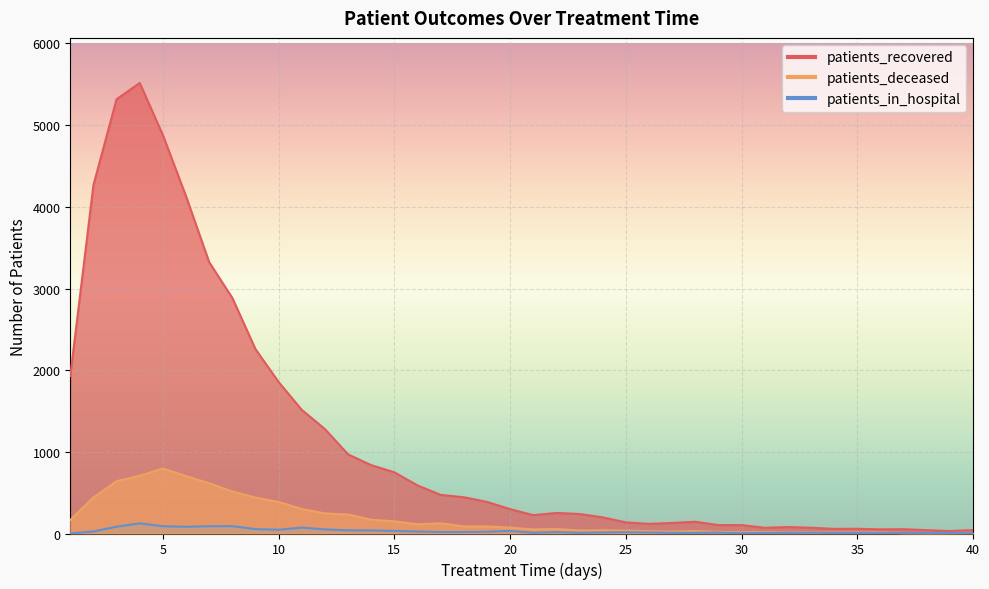

True or false: patients_deceased has a value of 7 at 32.

False